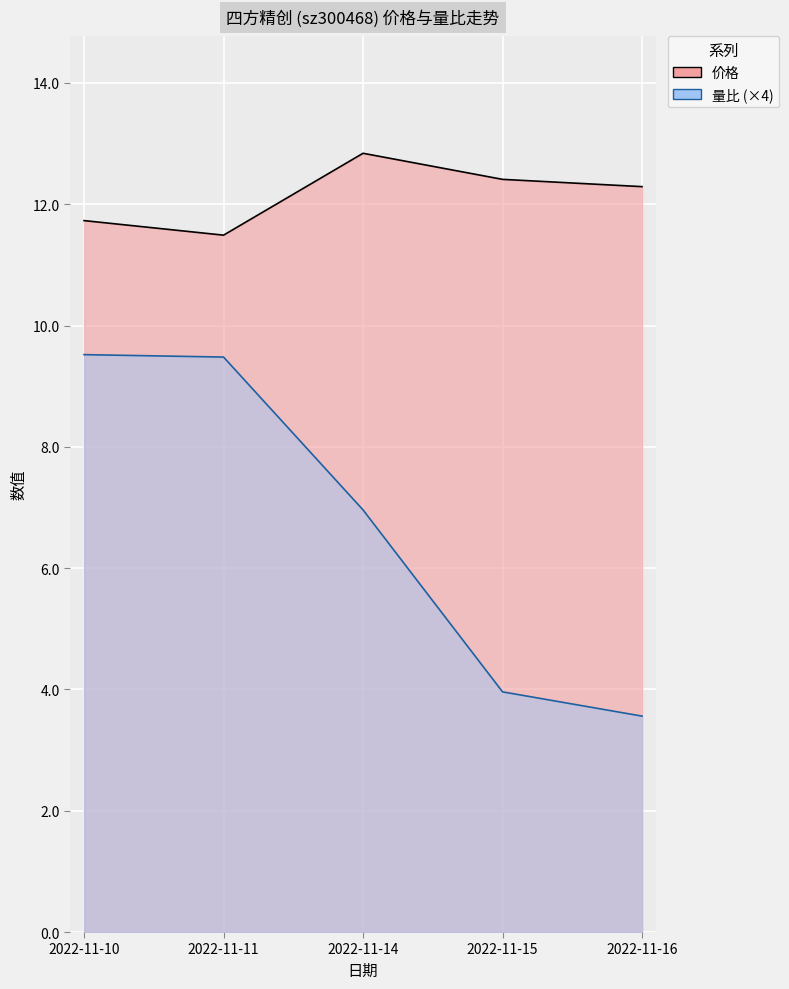

Reading right to left, transcribe all the data shown in this chart.

价格: 2022-11-16=12.3	2022-11-15=12.4	2022-11-14=12.8	2022-11-11=11.5	2022-11-10=11.7
量比: 2022-11-16=3.6	2022-11-15=4.0	2022-11-14=7.0	2022-11-11=9.5	2022-11-10=9.5